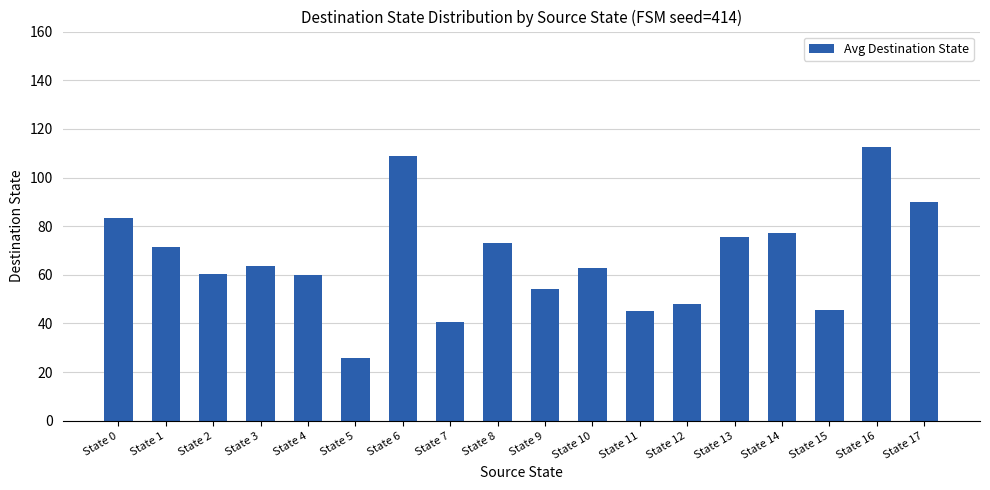

The chart shows a value of 31.5 at State 9. True or false?

False